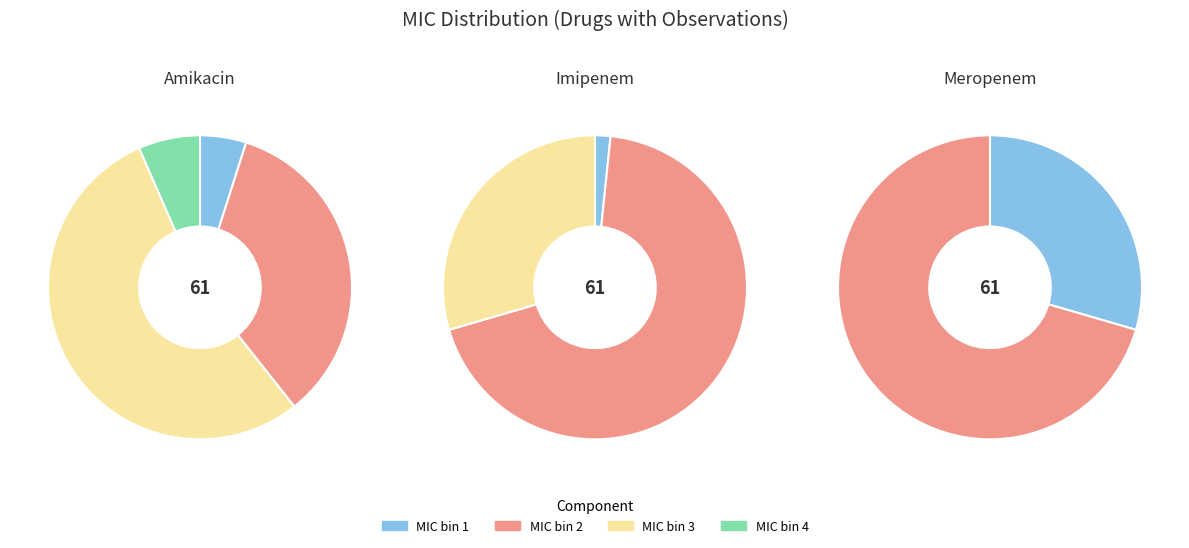

How many slices are in this pie chart?

4